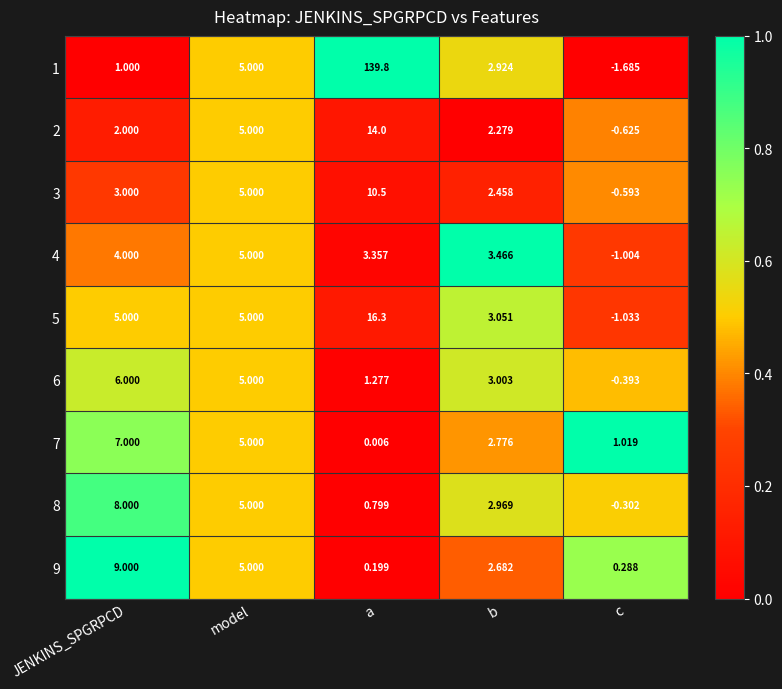

Which category has the highest value across all series?

a